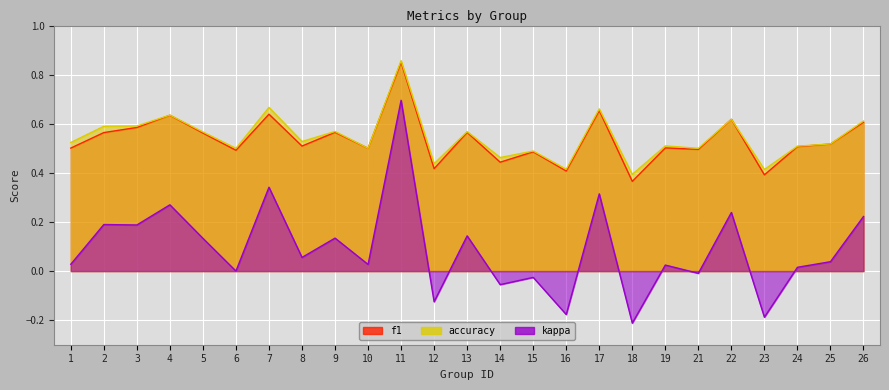

Which series has the widest spread of values?

kappa